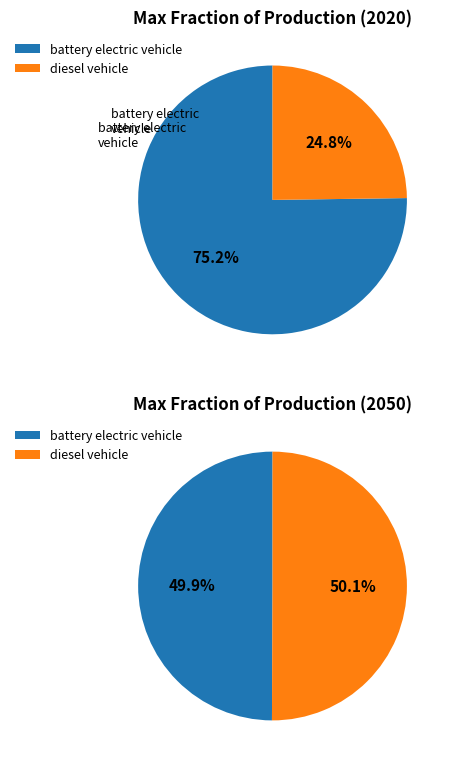

What is the change in value from battery electric vehicle to diesel vehicle?

-0.5